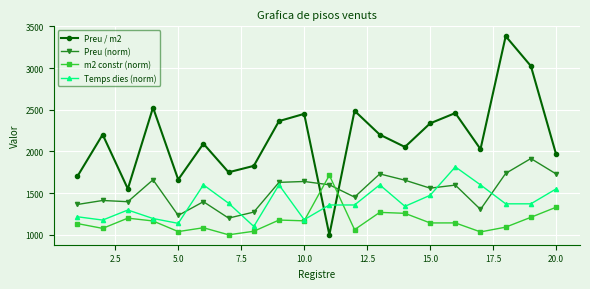

True or false: Preu / m2 has more than 0 interior local peaks.

True